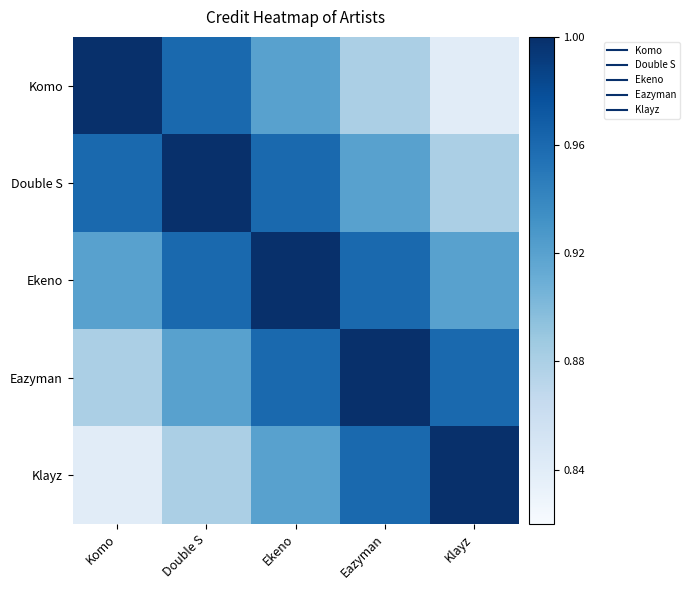

At which category does the chart reach its minimum across all series?

Klayz